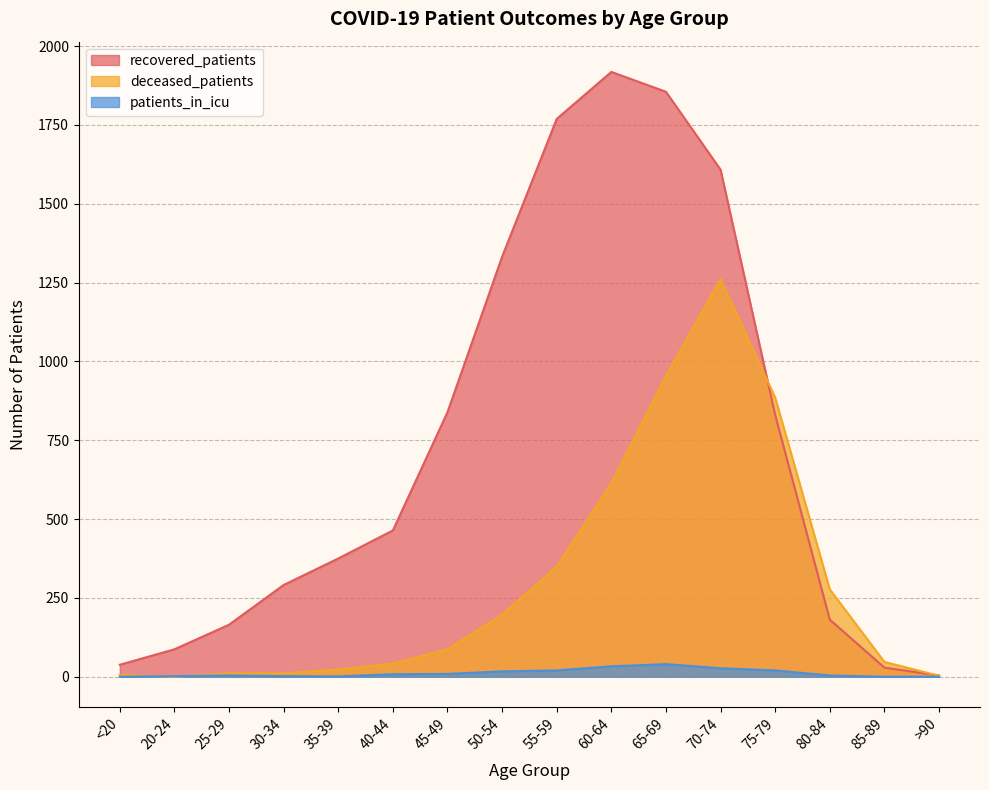

True or false: patients_in_icu has more than 0 interior local peaks.

True